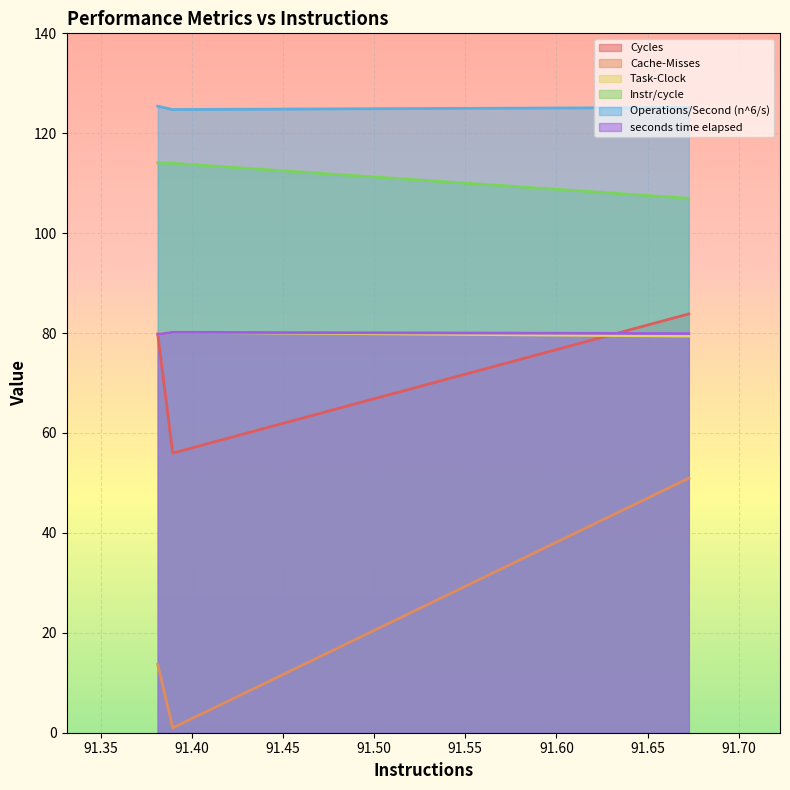

The Task-Clock series shows 17.2 at 91.3895809462105. True or false?

False